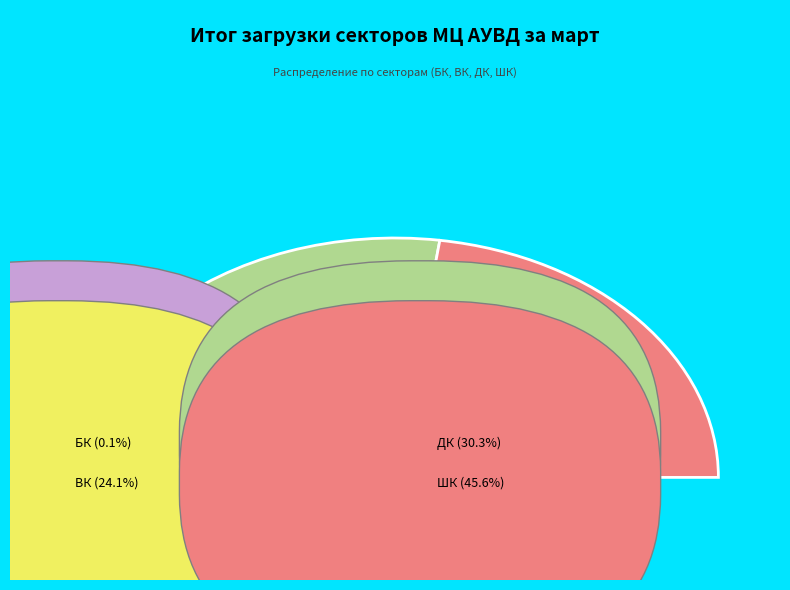

To the nearest percent, what is the difference between the largest and smallest slice percentages?

46%